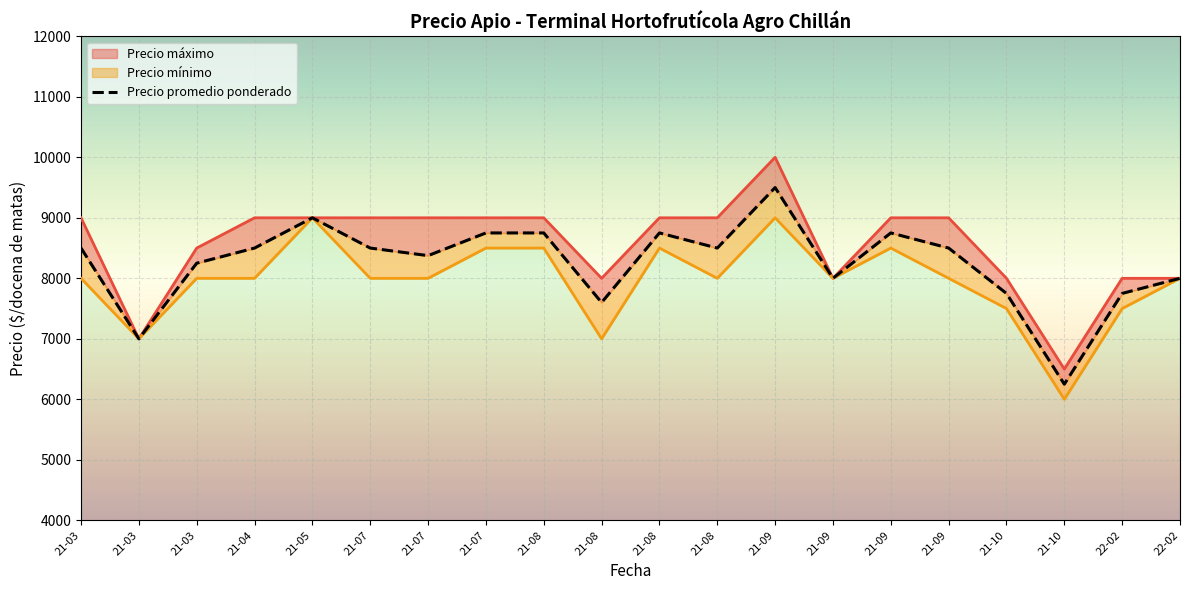

What is the label of the 9th point from the right?

21-08